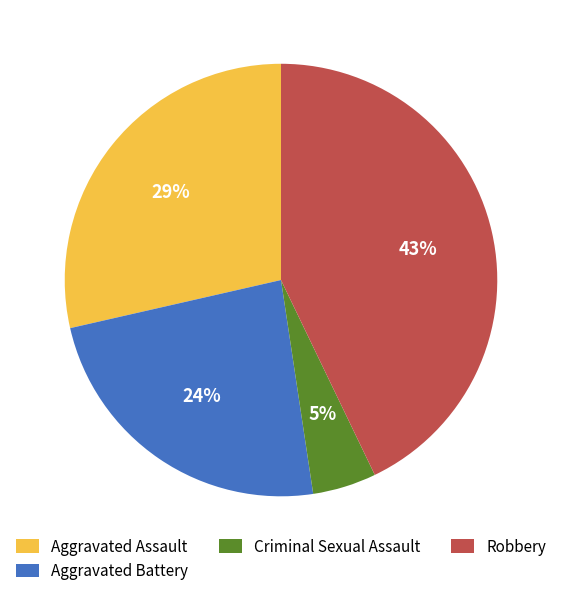

Rank the categories by value from highest to lowest.

Robbery, Aggravated Assault, Aggravated Battery, Criminal Sexual Assault